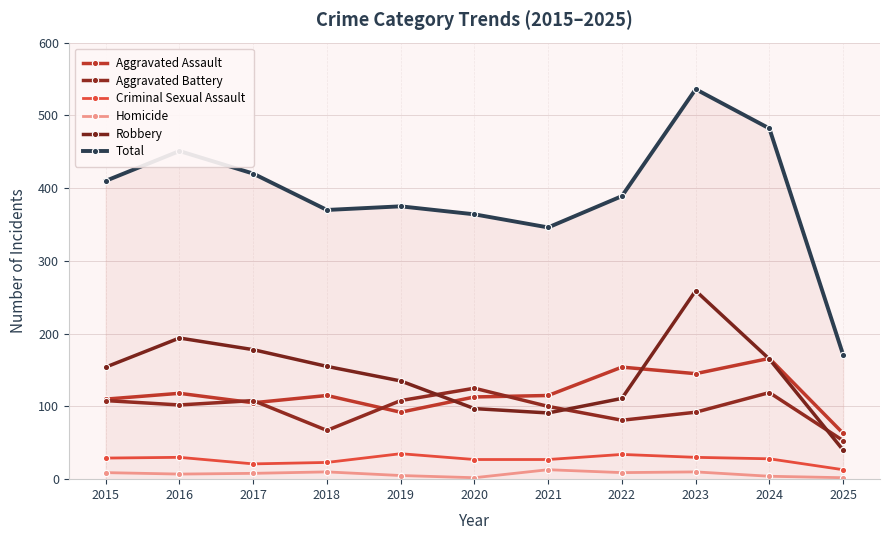

Rank the categories by Homicide value from highest to lowest.

2021, 2018, 2023, 2015, 2022, 2017, 2016, 2019, 2024, 2020, 2025